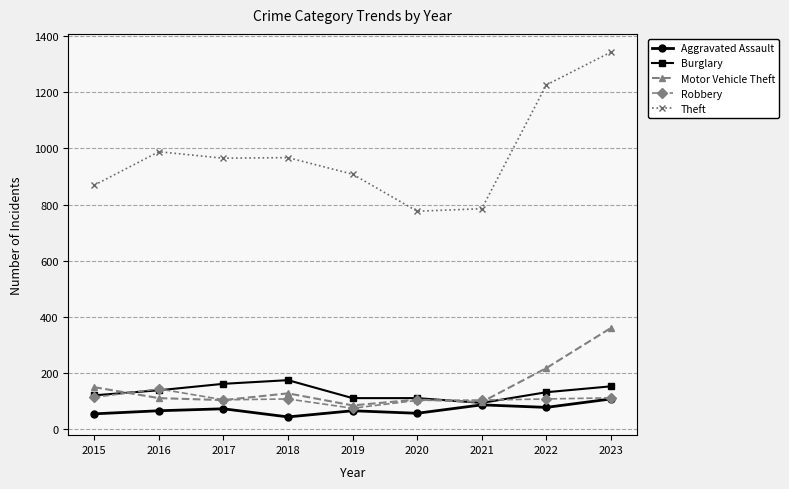

List the series in order of their peak value, lowest first.

Aggravated Assault, Robbery, Burglary, Motor Vehicle Theft, Theft